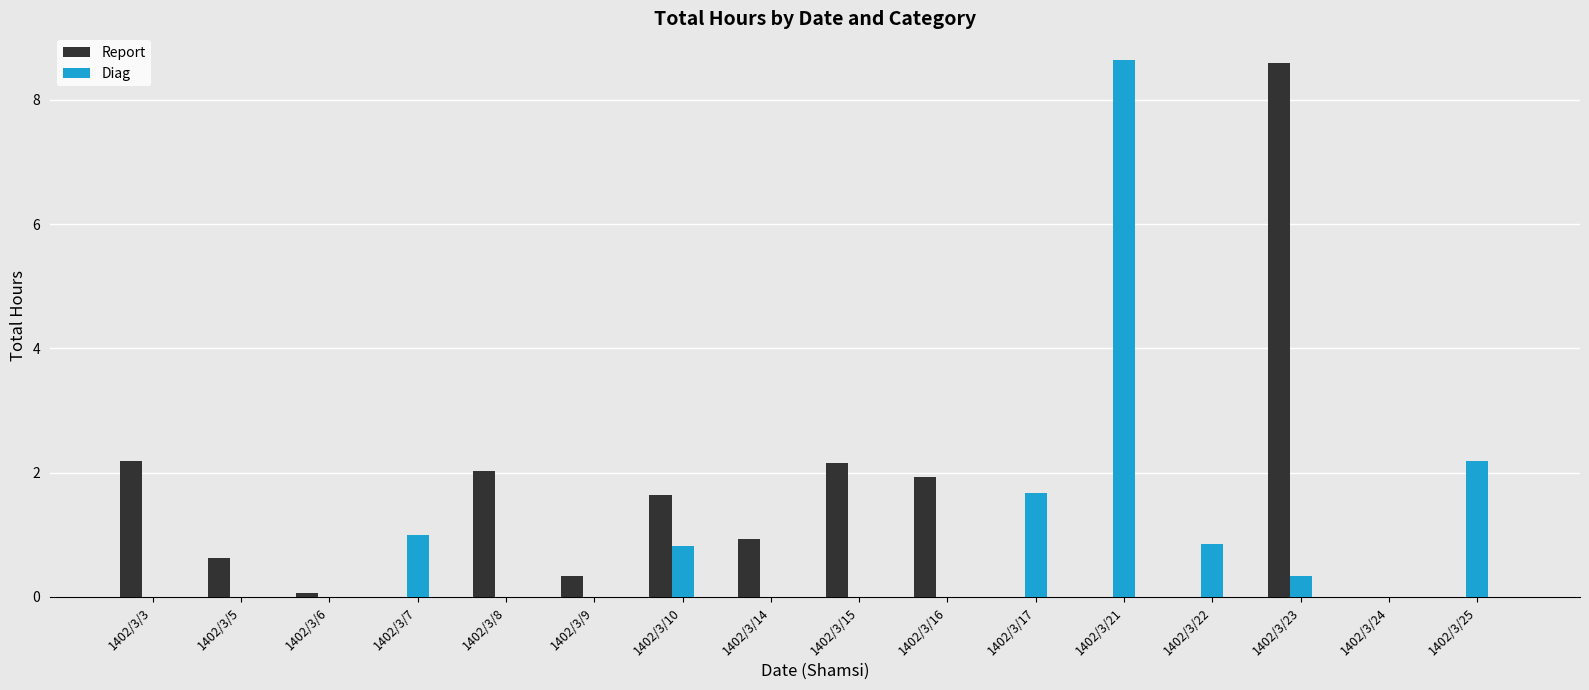

What are all the series names shown in the legend?

Report, Diag